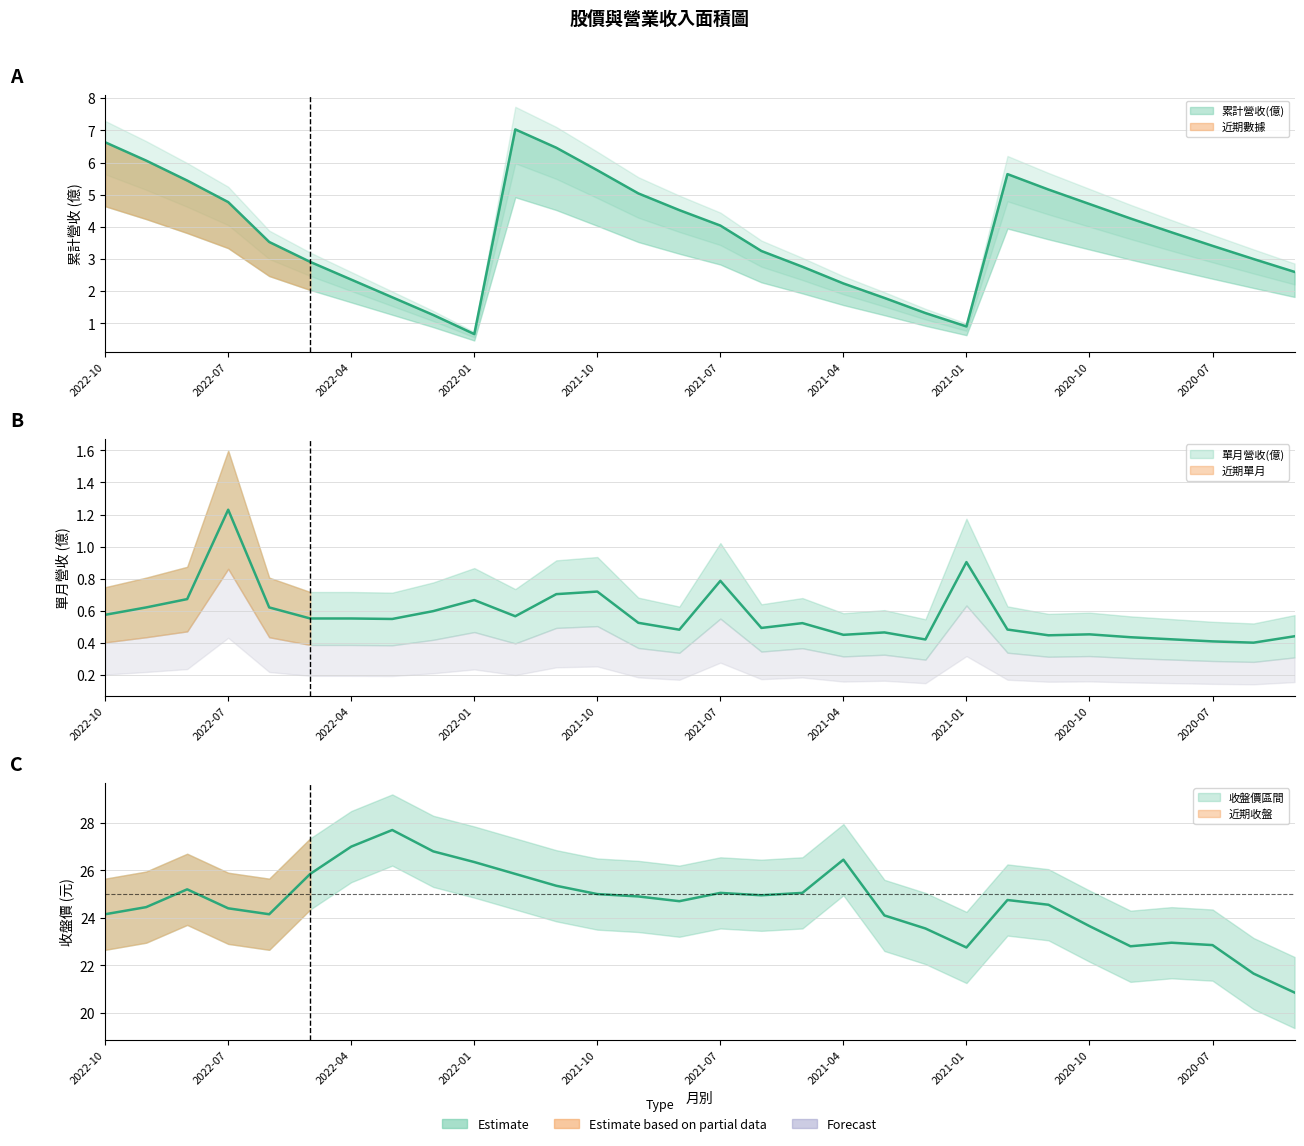

How many lines are shown in the chart?

3